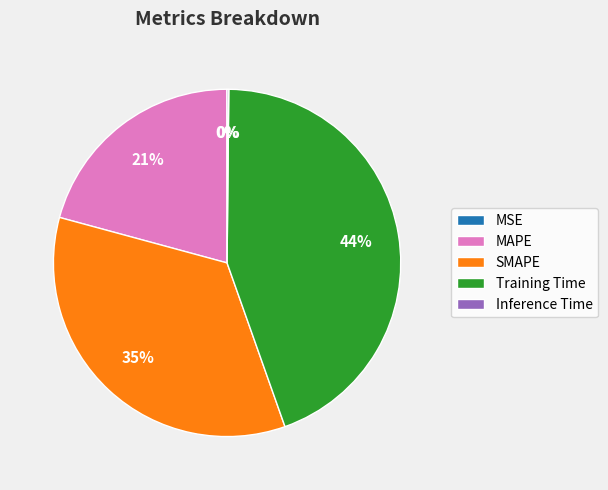

Which has a higher value, MAPE or SMAPE?

SMAPE